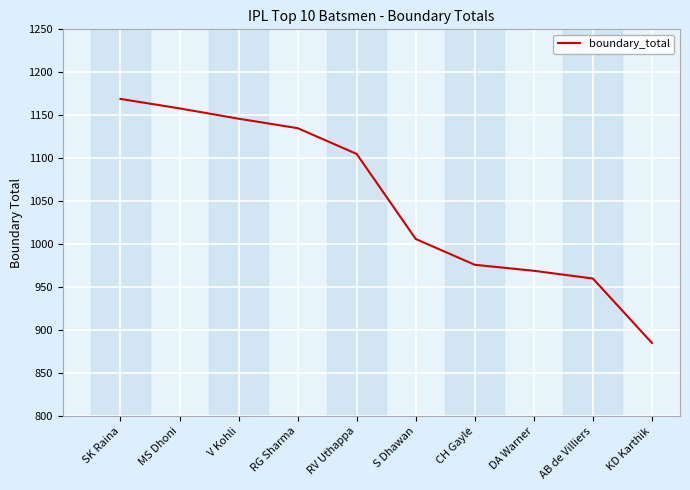

Which has a higher value, KD Karthik or AB de Villiers?

AB de Villiers